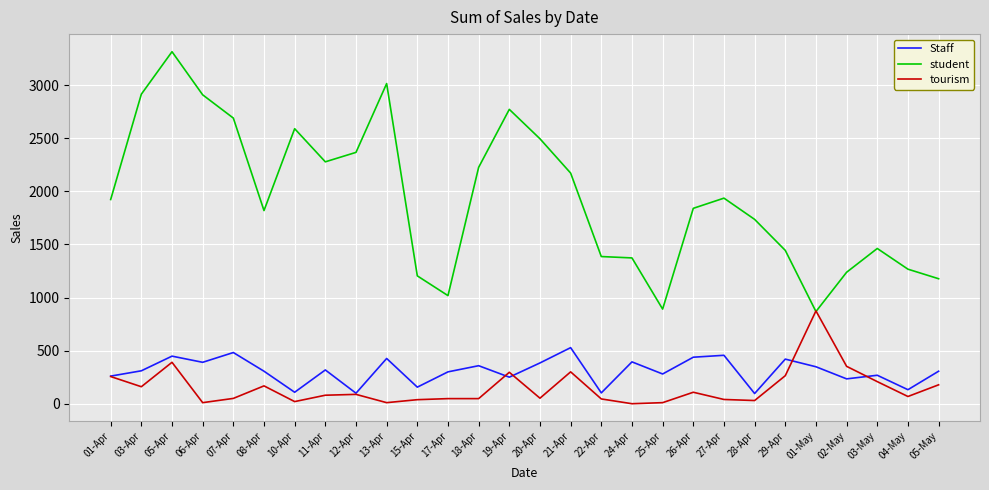

Is it true that Staff equals 318 at 11-Apr?

True